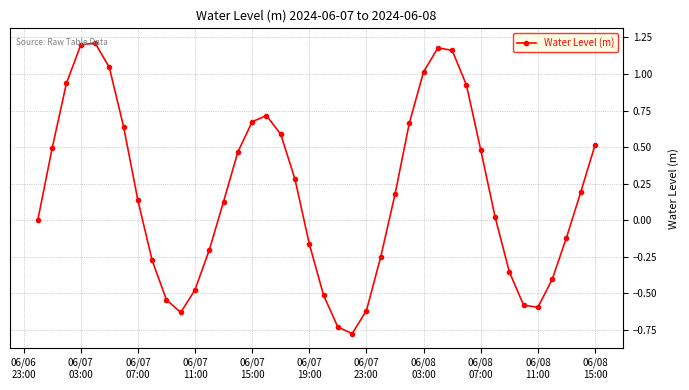

True or false: there are more than 2 points higher than both neighbors.

True